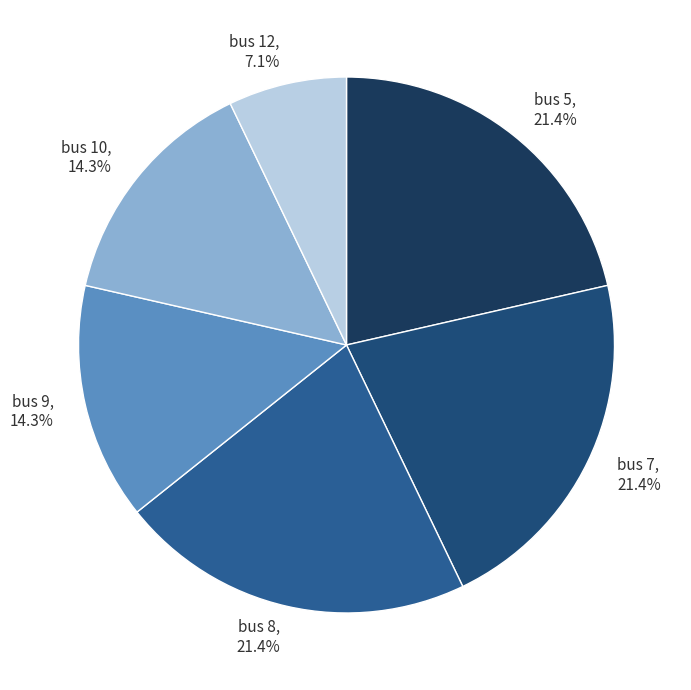

Is bus 10 the majority of the pie?

No